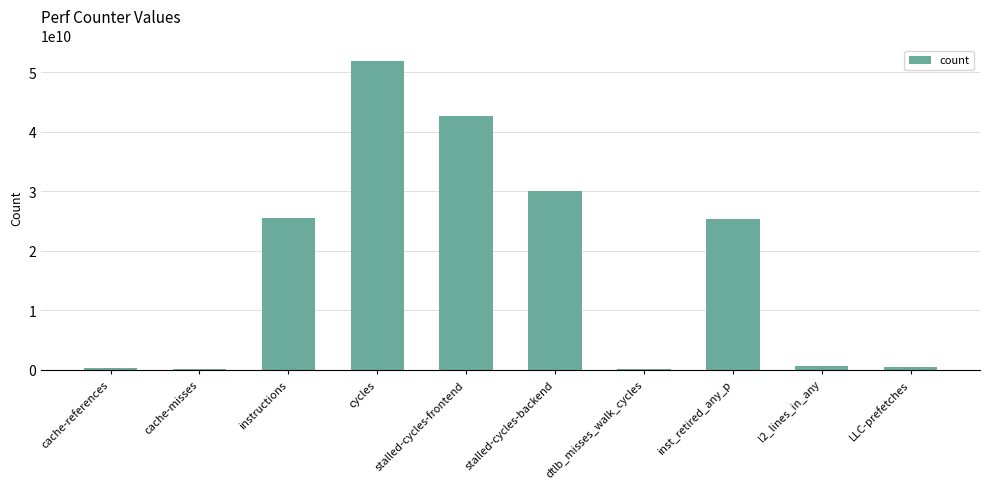

What is the label of the 3rd bar from the left?

instructions